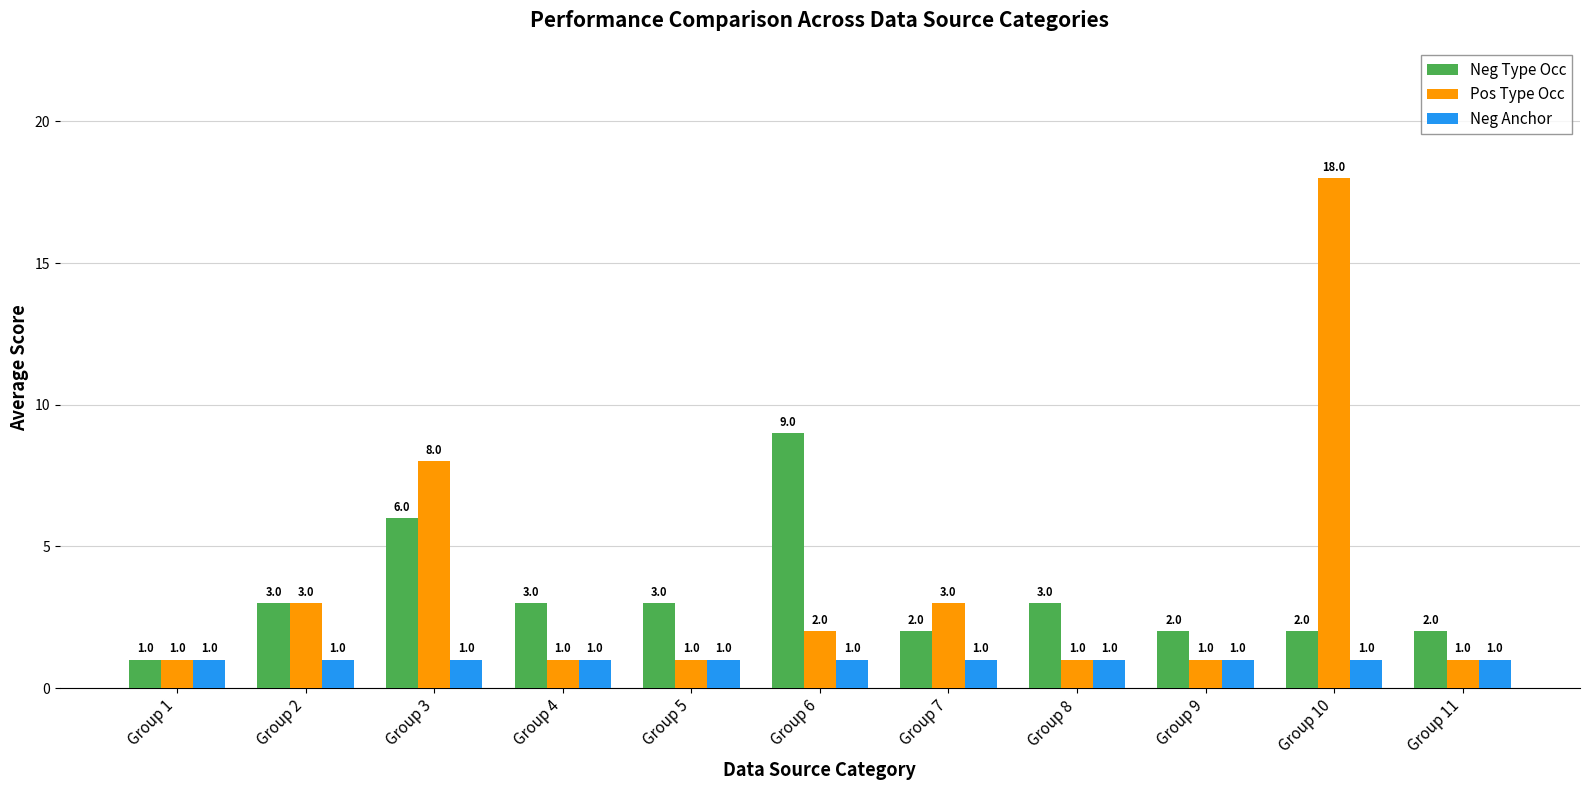

What is the spread (max minus min) of values at Group 3?

7